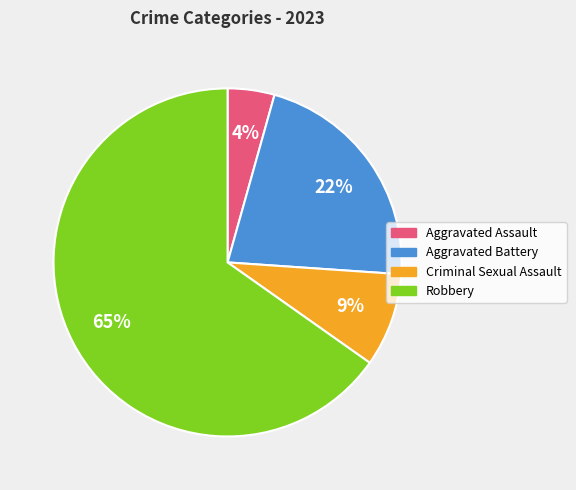

What is the largest slice in the pie chart?

Robbery